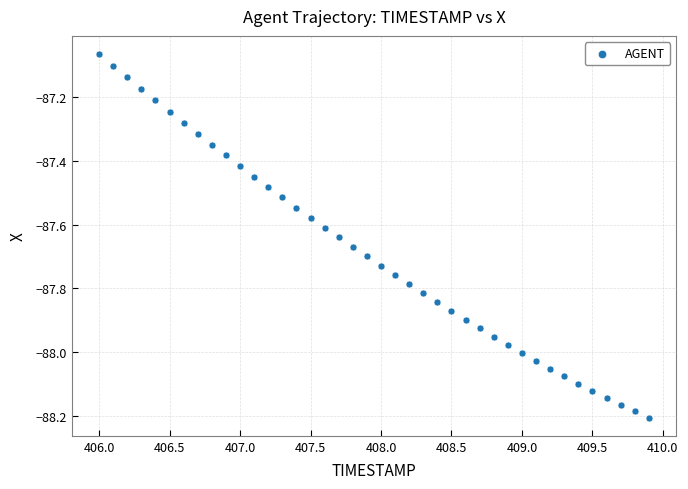

What is the range of Y values (max minus min)?

1.1